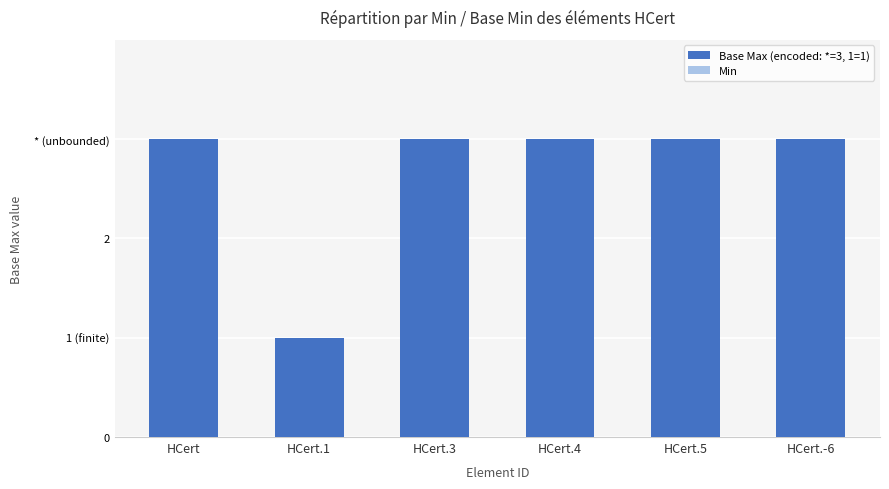

Does the chart contain any negative values?

No